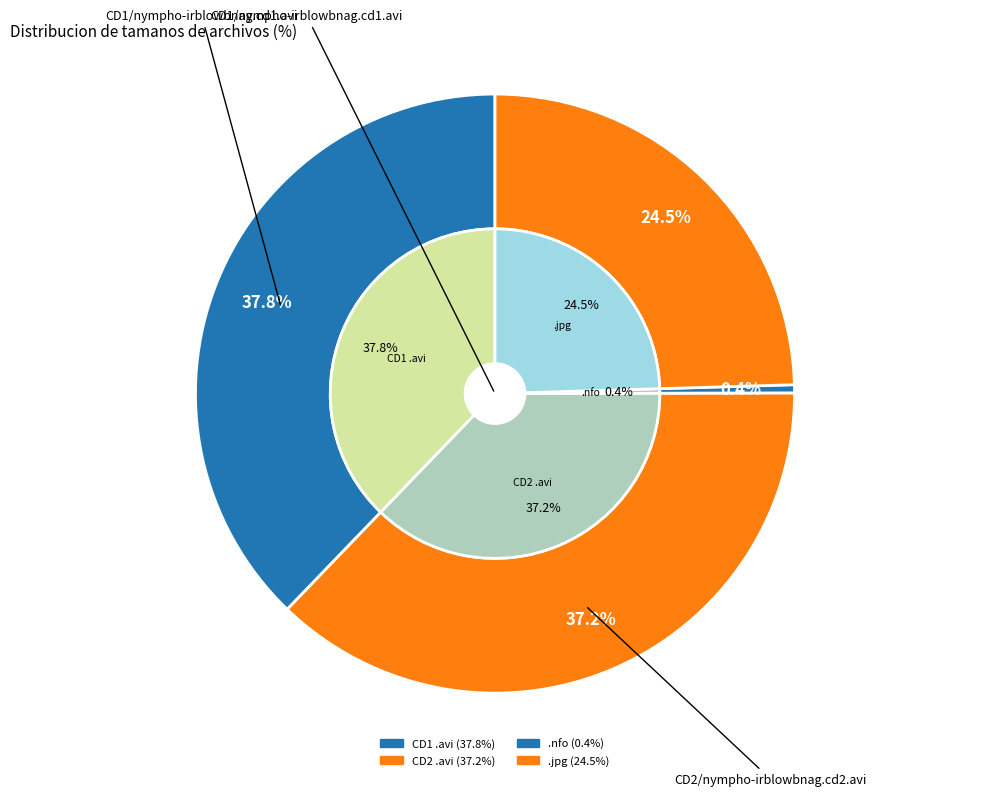

What portion of the pie excludes CD2/nympho-irblowbnag.cd2.avi?

62.8%